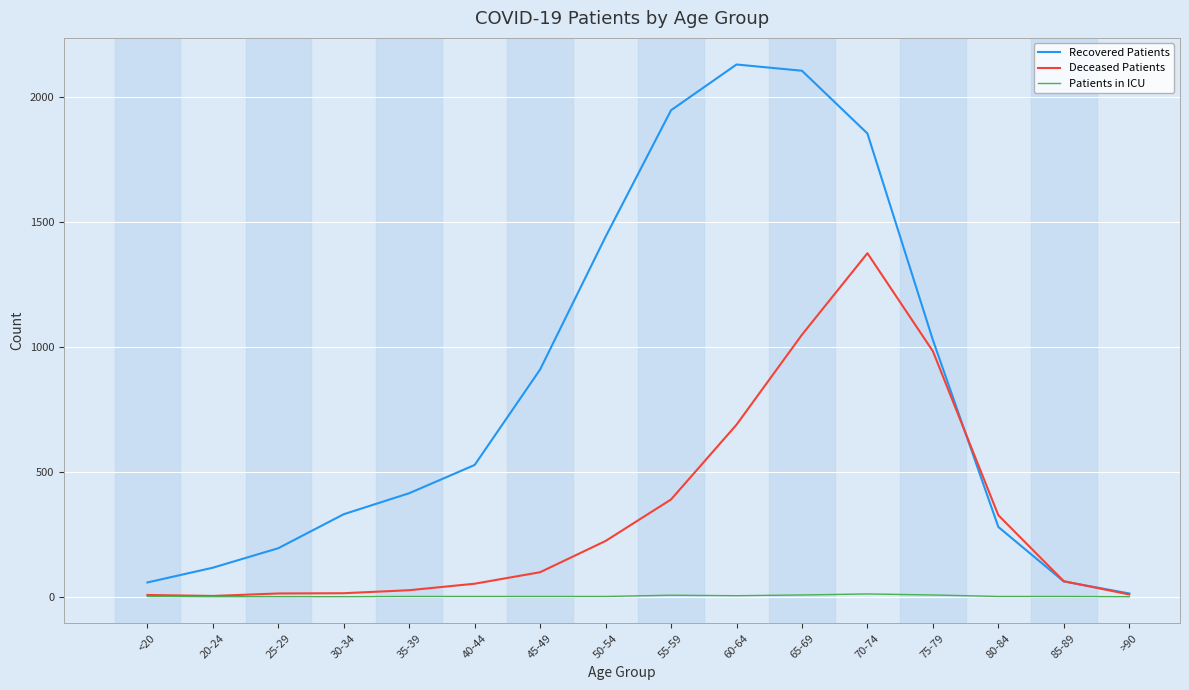

What is the total value across all series at <20?

65